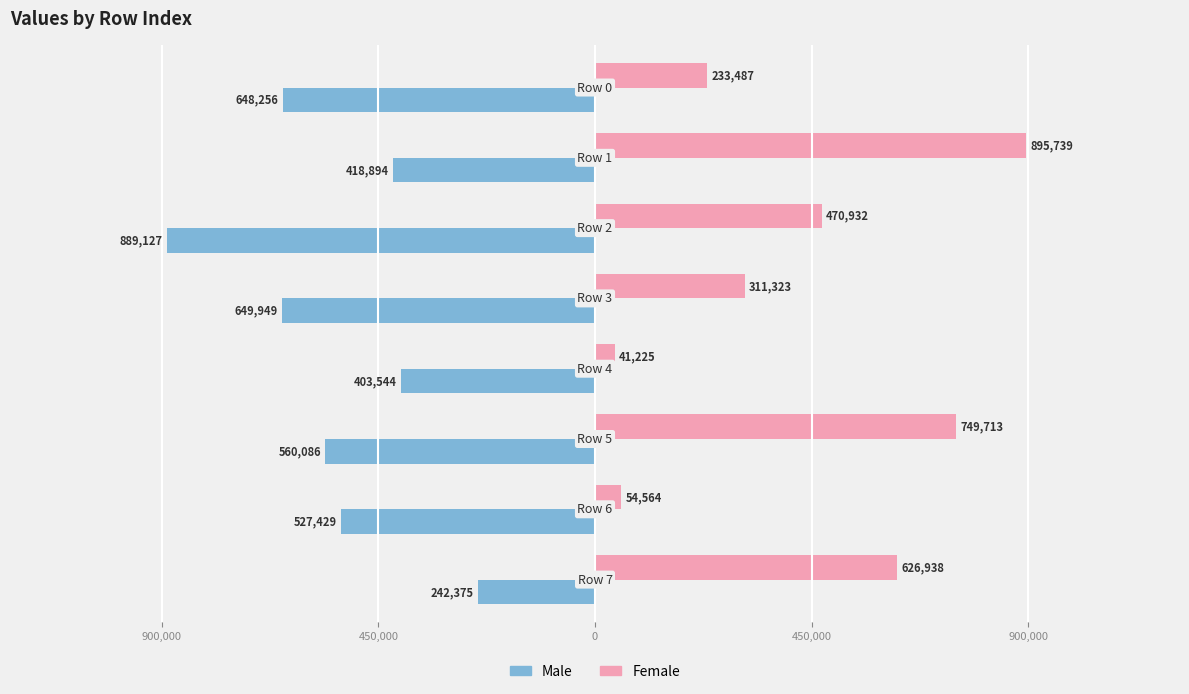

Reading right to left, extract all data points from this chart.

Male: -242375	-527429	-560086	-403544	-649949	-889127	-418894	-648256
Female: 626938	54564	749713	41225	311323	470932	895739	233487